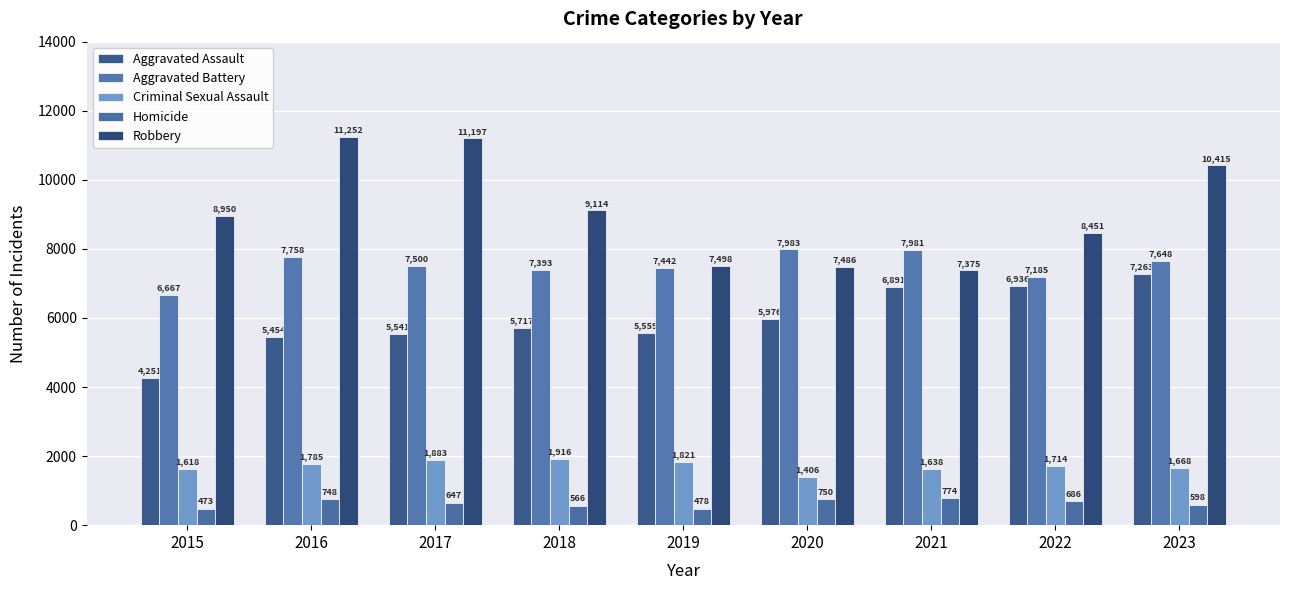

What is the sum of the Robbery values at 2016 and 2022?

19703